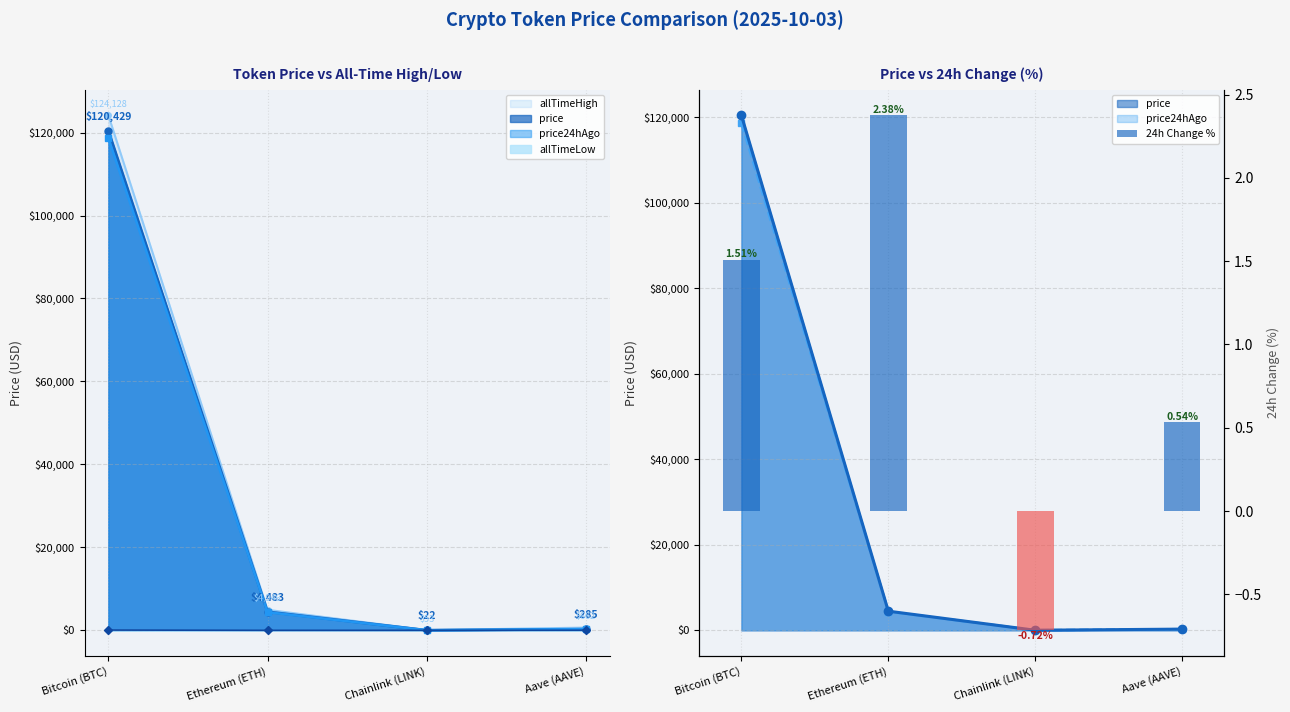

How many negative values are there?

1